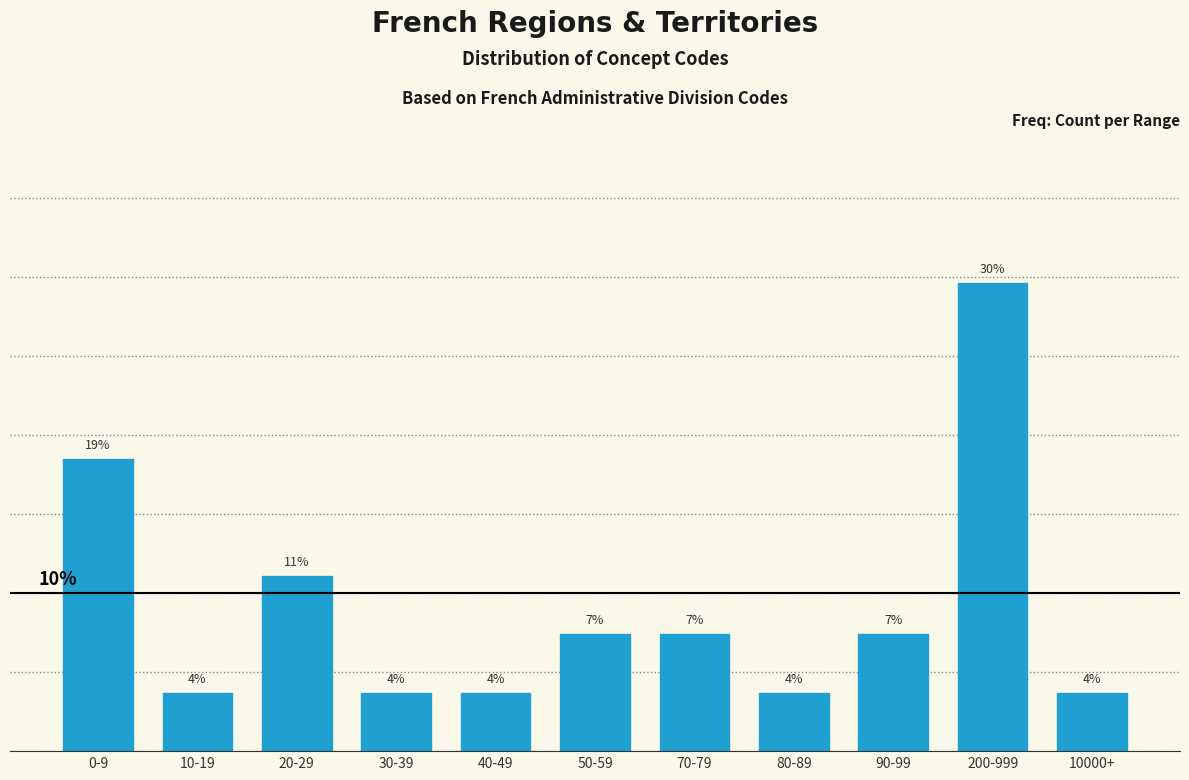

Are the bars horizontal?

No